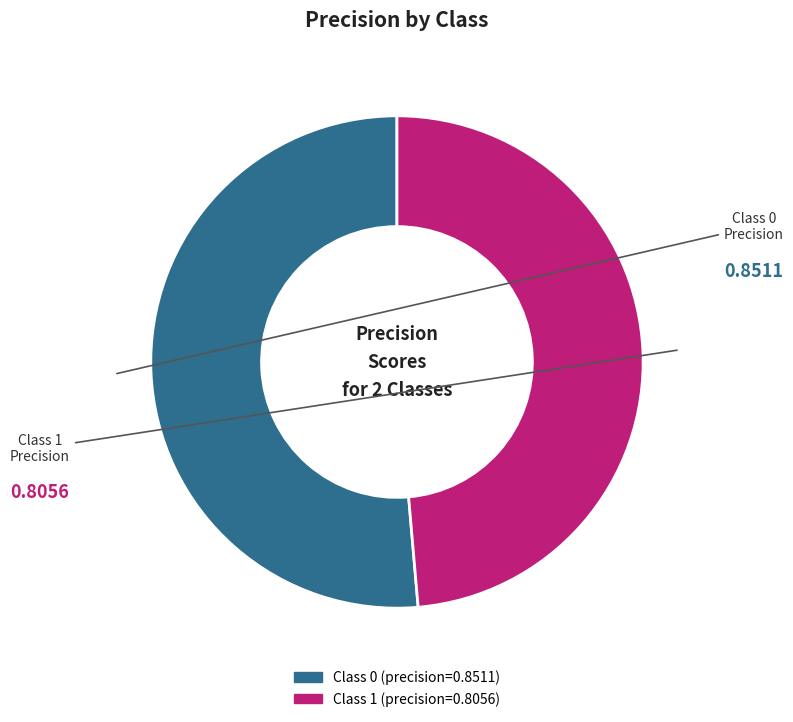

Combined, do Class 0 and Class 1 account for over 50%?

Yes